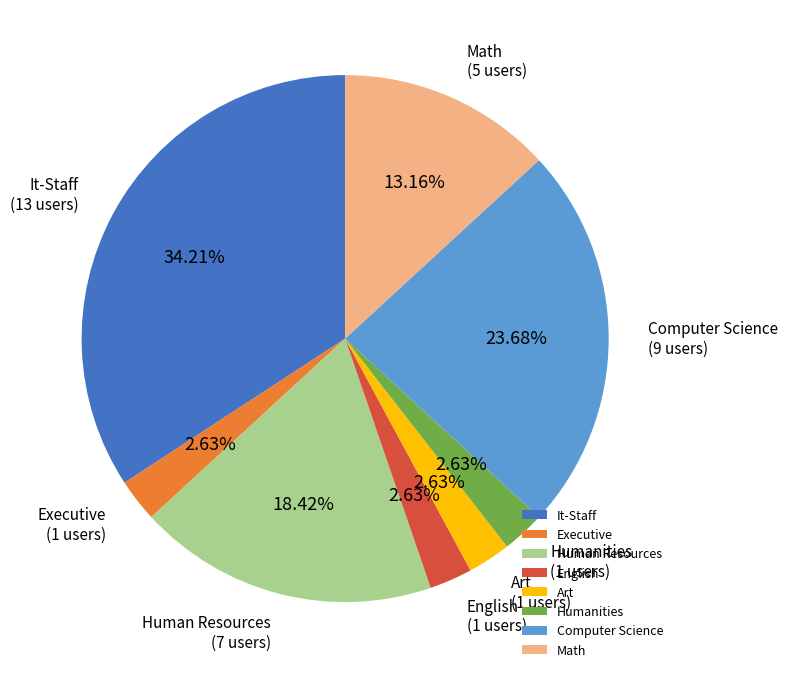

How many segments does this pie chart have?

8